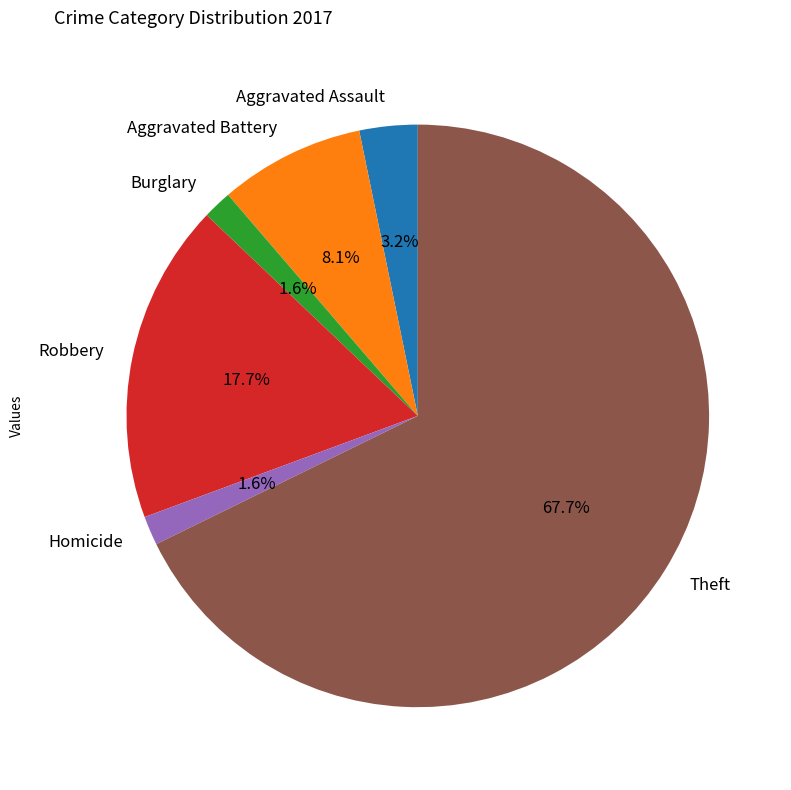

What percentage is the Aggravated Assault slice, to the nearest percent?

3%